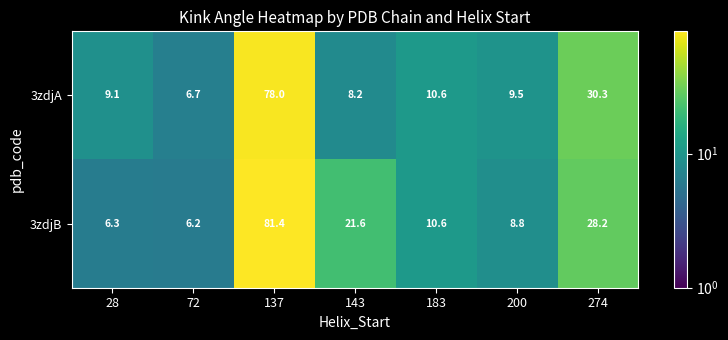

At 200, list the series in order from largest to smallest.

3zdjA, 3zdjB